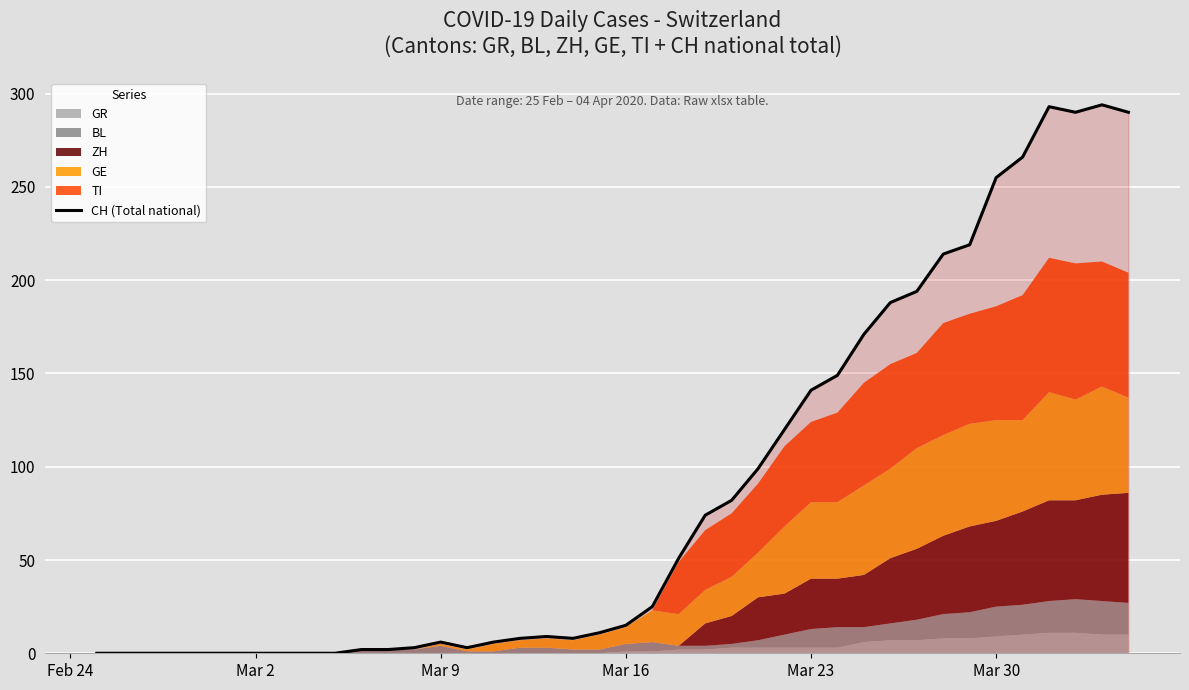

How many points are lower than both their immediate neighbors (excluding endpoints)?

3